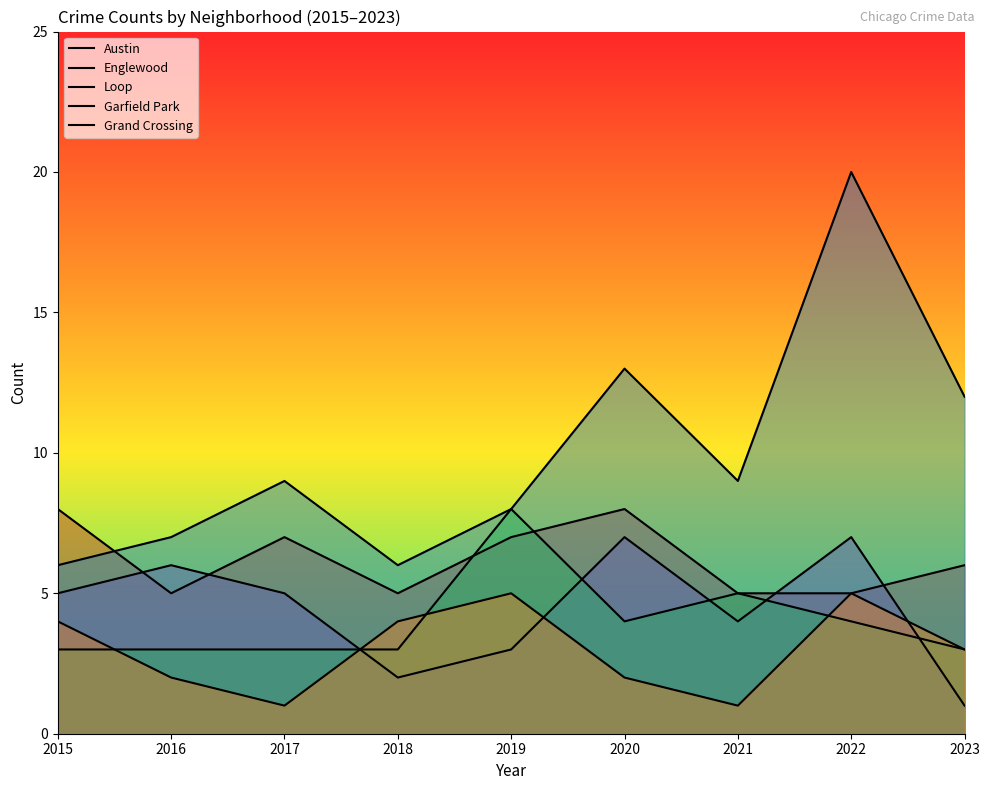

True or false: Austin has more than 1 interior local peaks.

True